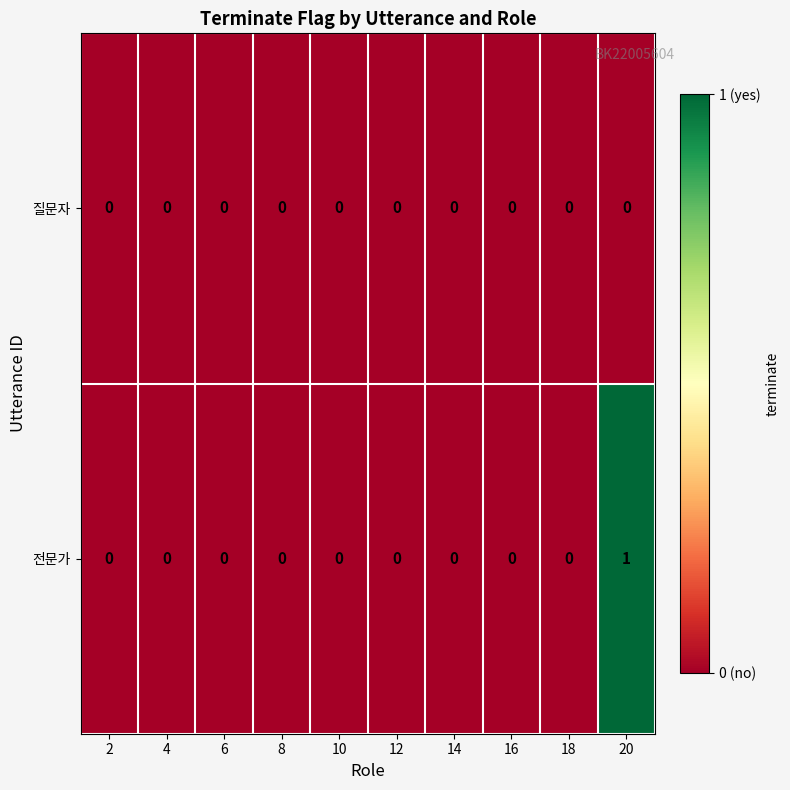

Count the 전문가 values in the range 0 to 1.

10